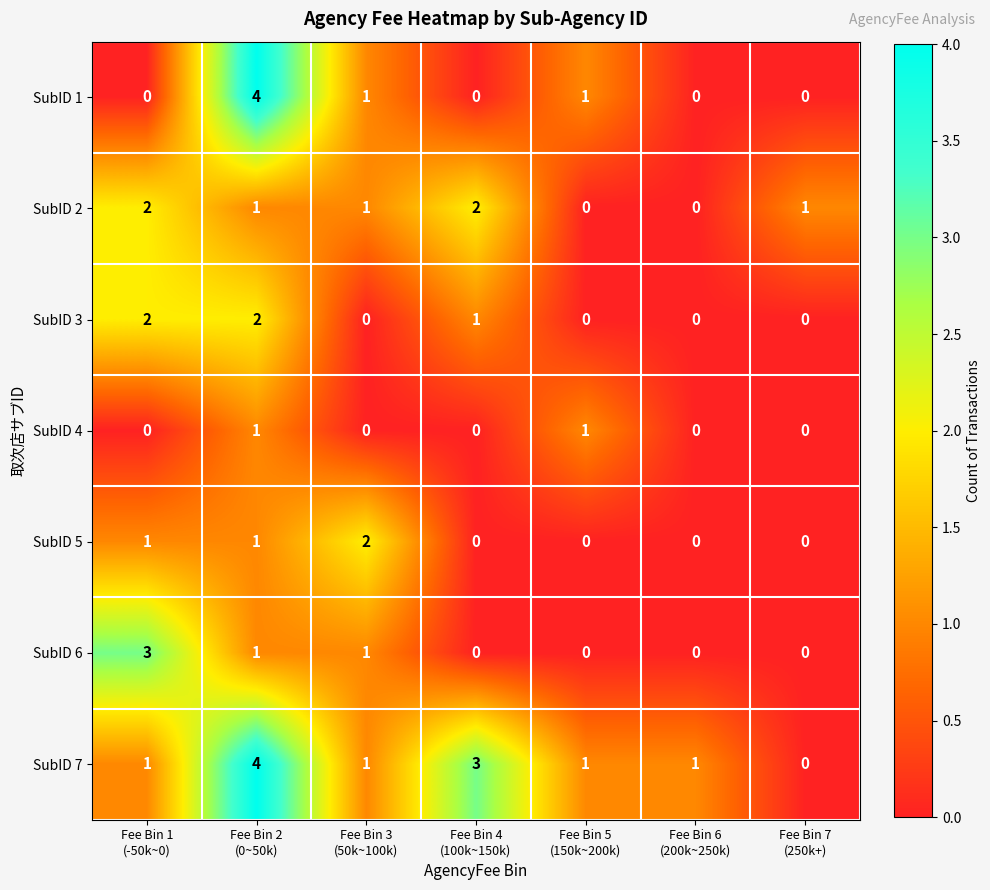

What is the total value across all series at Fee Bin 1
(-50k~0)?

9